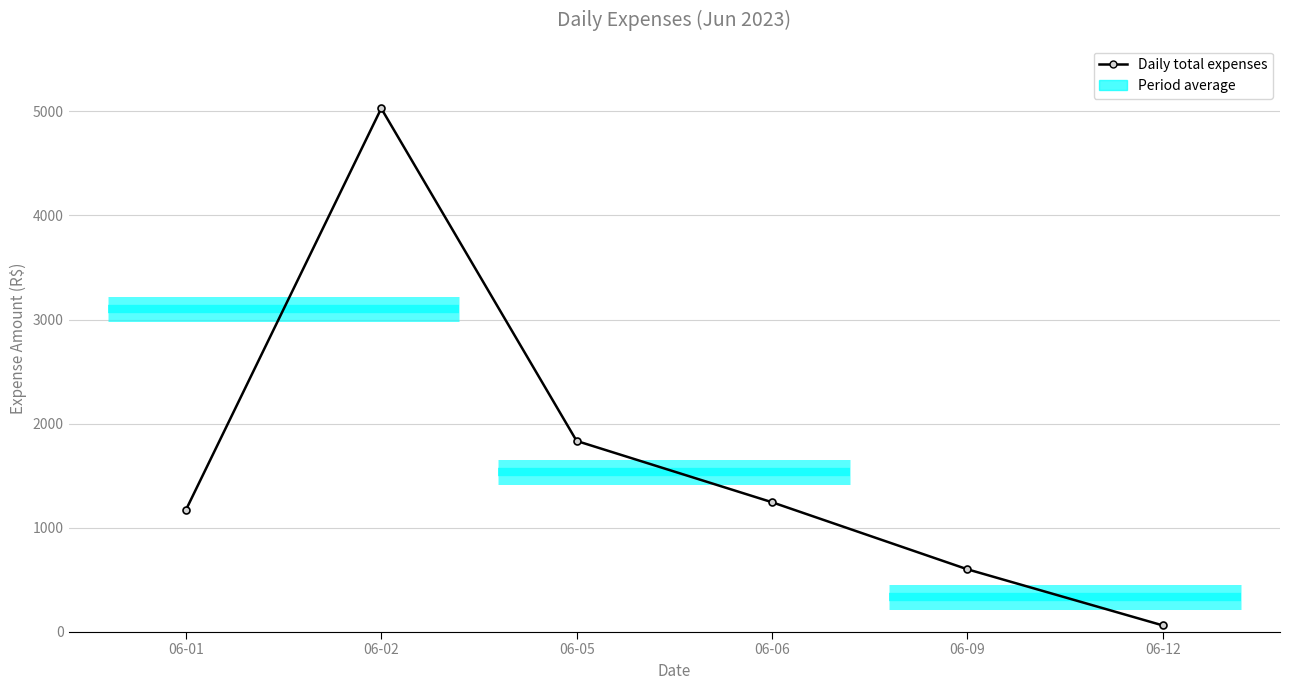

Where does the data first go above 1243?

06-02